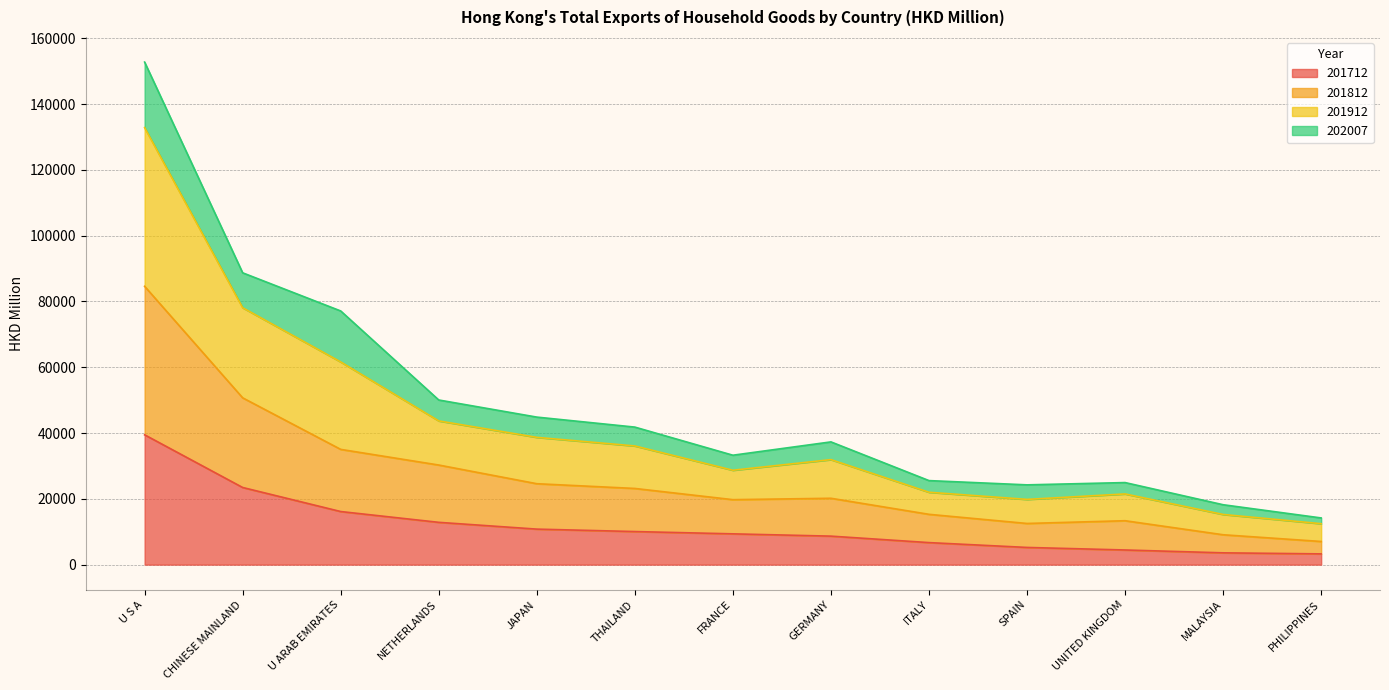

What is the highest value of the 201712 series?

39459.7